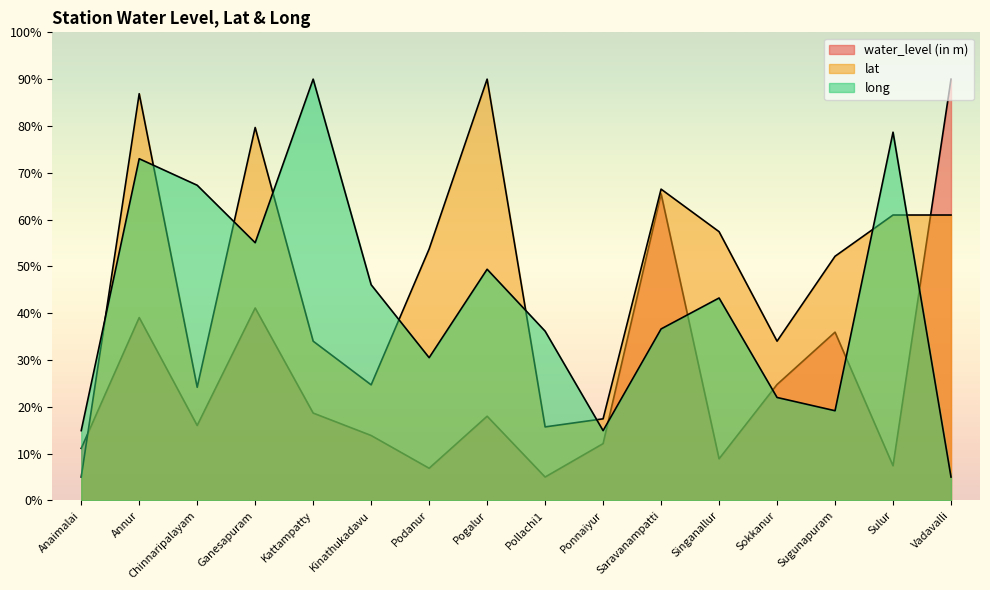

At which category is the sum across all series the highest?

Annur